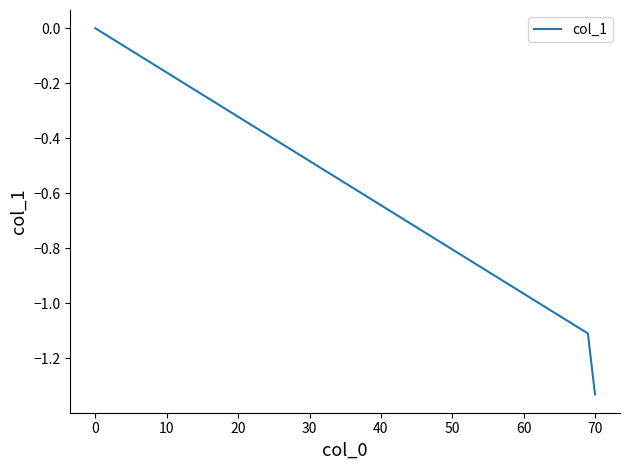

How many lines are shown in the chart?

1